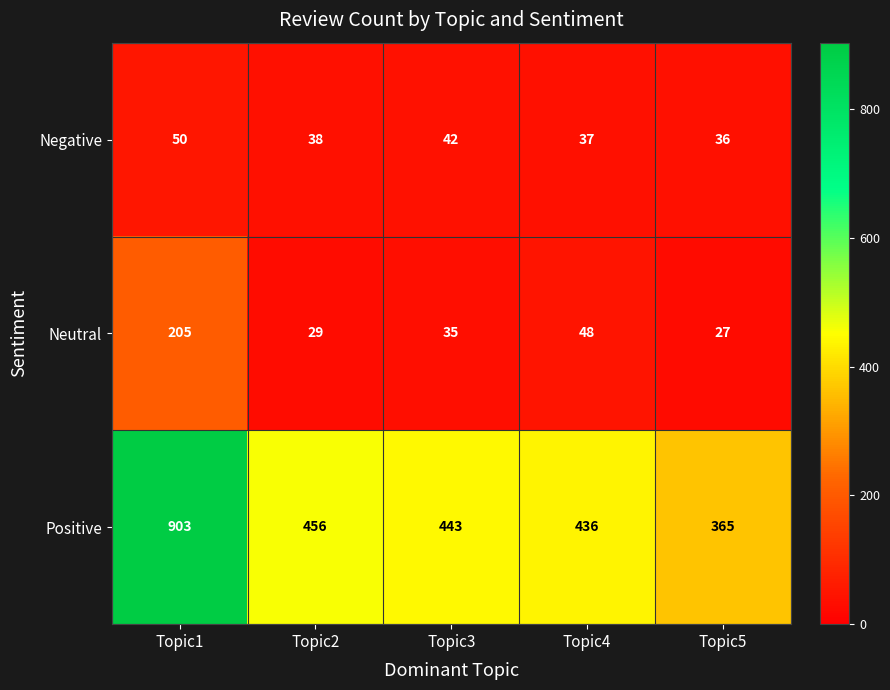

At Topic5, list the series in order from largest to smallest.

Positive, Negative, Neutral